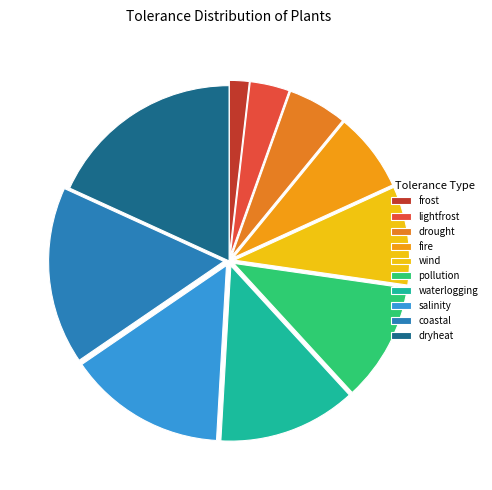

What is the ratio of the value at frost to the value at salinity?

0.1